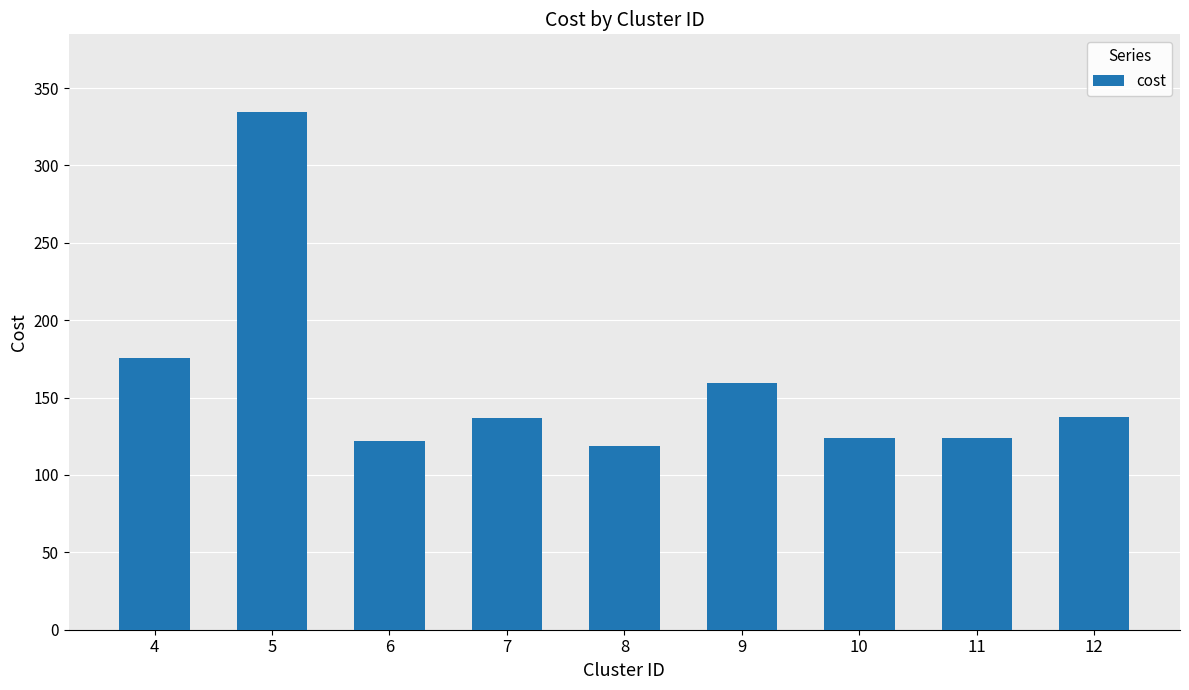

Are the bars horizontal?

No